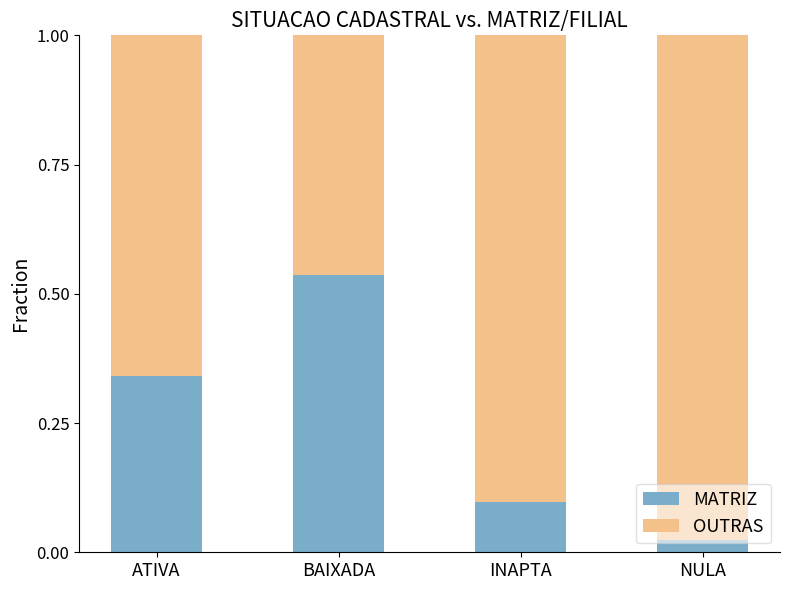

What is the sum of the MATRIZ values at INAPTA and BAIXADA?

0.6